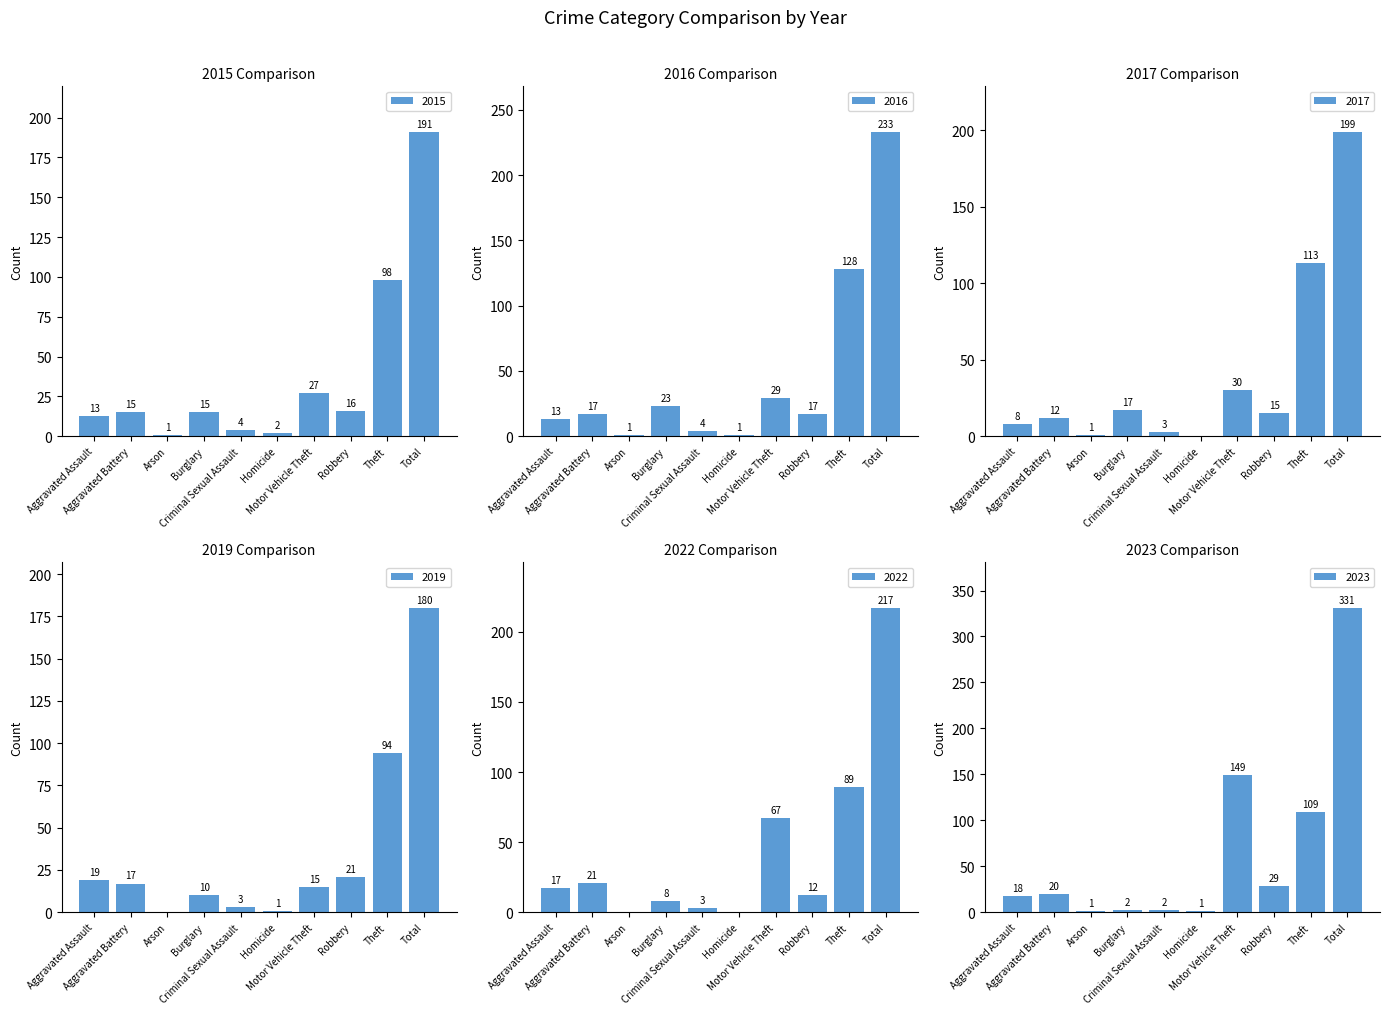

Reading left to right, transcribe all the data shown in this chart.

2015: 13	15	1	15	4	2	27	16	98	191
2016: 13	17	1	23	4	1	29	17	128	233
2017: 8	12	1	17	3	0	30	15	113	199
2019: 19	17	0	10	3	1	15	21	94	180
2022: 17	21	0	8	3	0	67	12	89	217
2023: 18	20	1	2	2	1	149	29	109	331